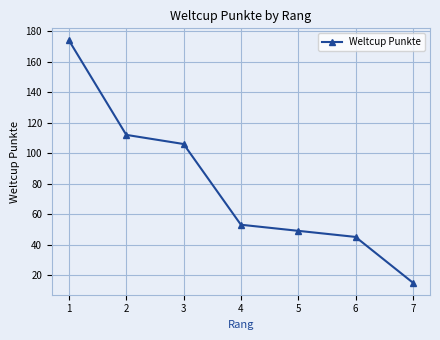

Between 7 and 4, which is larger?

4